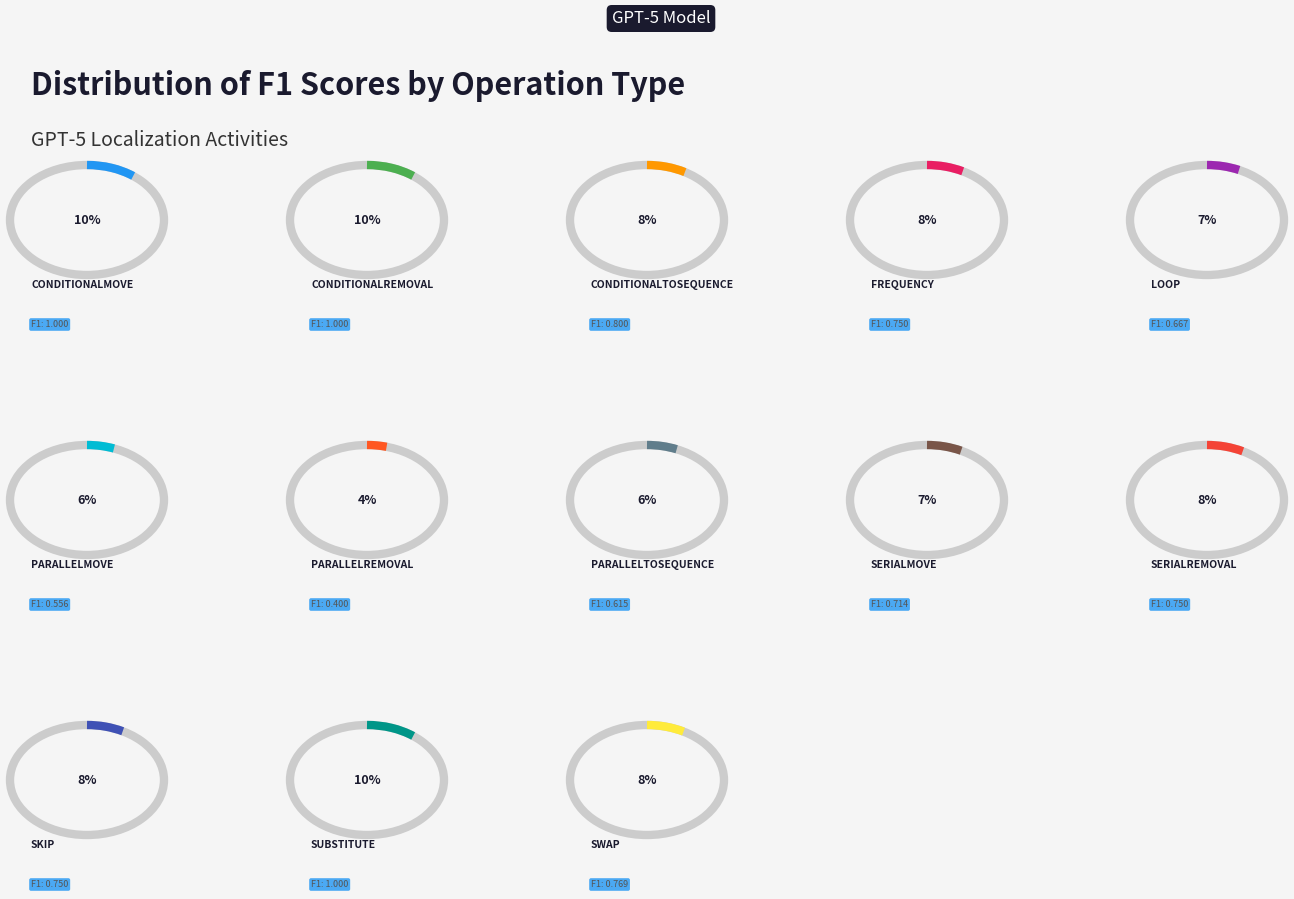

What is the change in value from ConditionalRemoval to ParallelRemoval?

-0.6